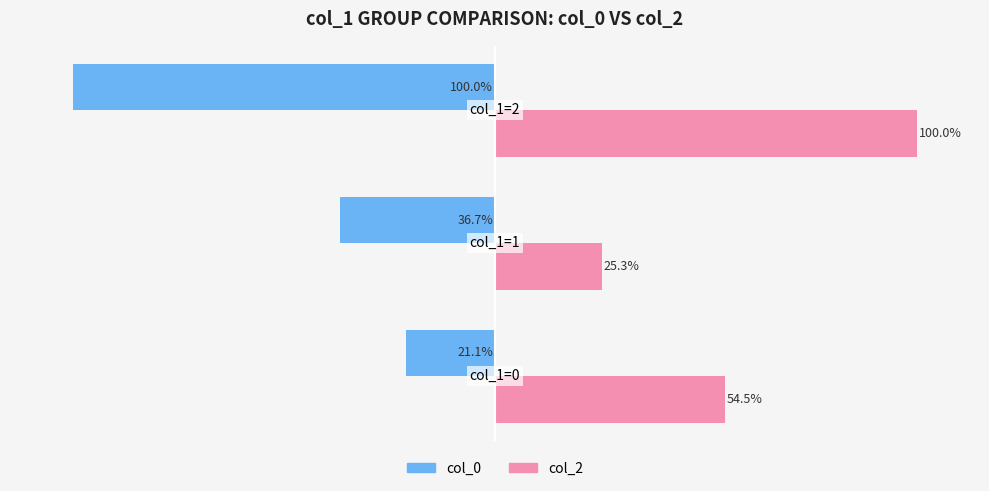

Rank the series by their maximum value, from highest to lowest.

col_2, col_0